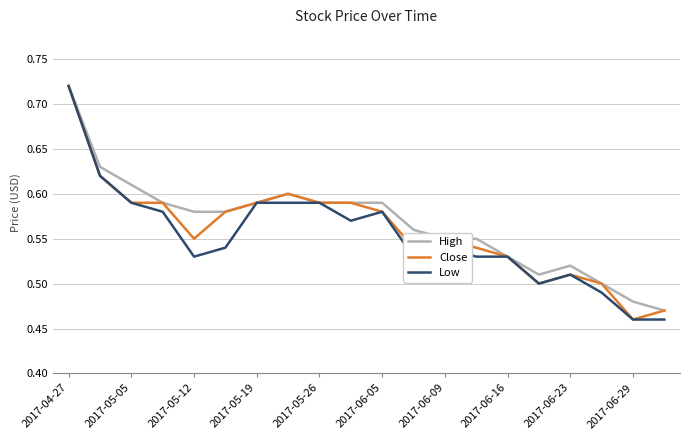

Reading left to right, list all the values displayed in this chart.

High: 0.7	0.6	0.6	0.6	0.6	0.6	0.6	0.6	0.6	0.6	0.6	0.6	0.6	0.6	0.5	0.5	0.5	0.5	0.5	0.5
Close: 0.7	0.6	0.6	0.6	0.6	0.6	0.6	0.6	0.6	0.6	0.6	0.5	0.6	0.5	0.5	0.5	0.5	0.5	0.5	0.5
Low: 0.7	0.6	0.6	0.6	0.5	0.5	0.6	0.6	0.6	0.6	0.6	0.5	0.5	0.5	0.5	0.5	0.5	0.5	0.5	0.5